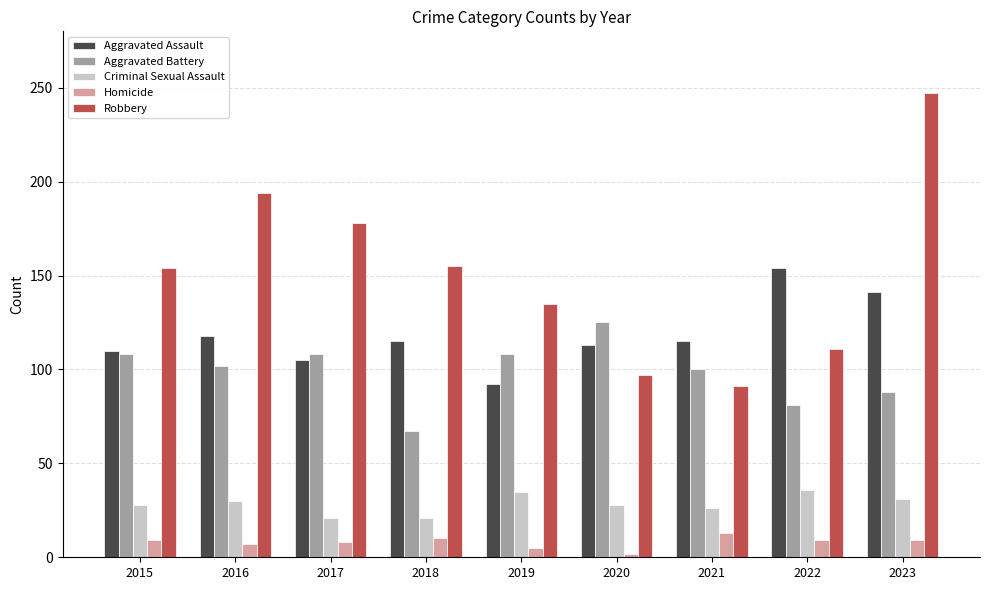

What is the difference between the second highest and second lowest values in the Aggravated Battery series?

27